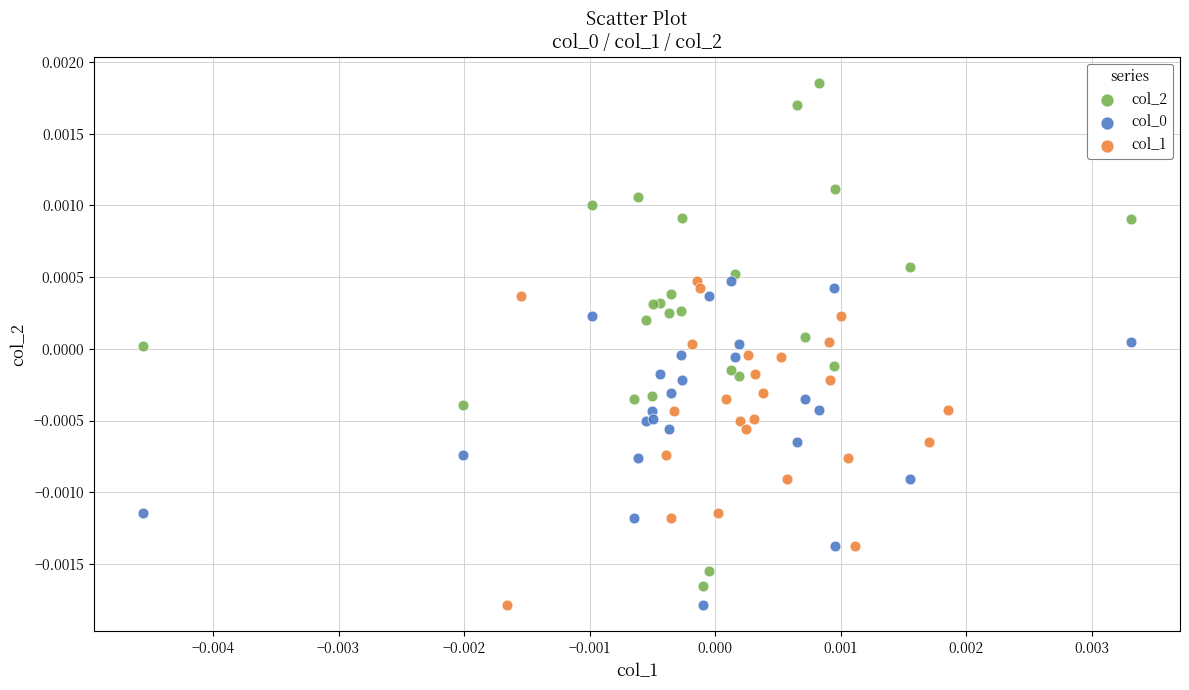

Which series reaches the maximum Y coordinate?

col_2